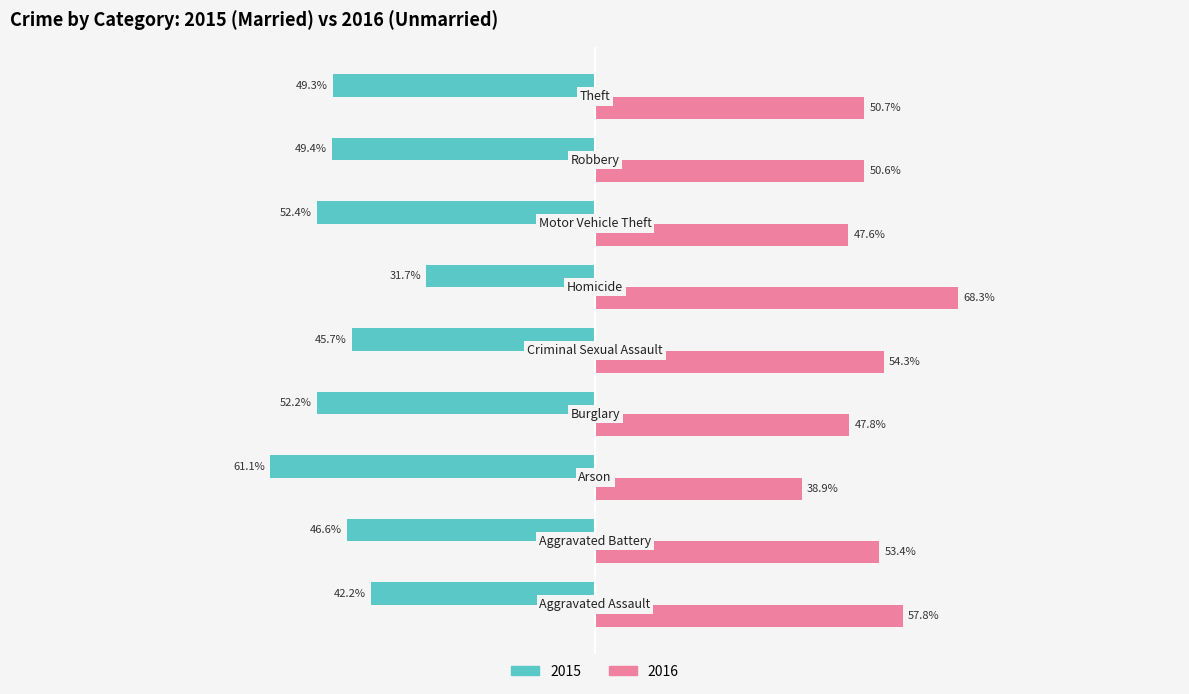

The value of Unmarried at −100 is 53.4. True or false?

True